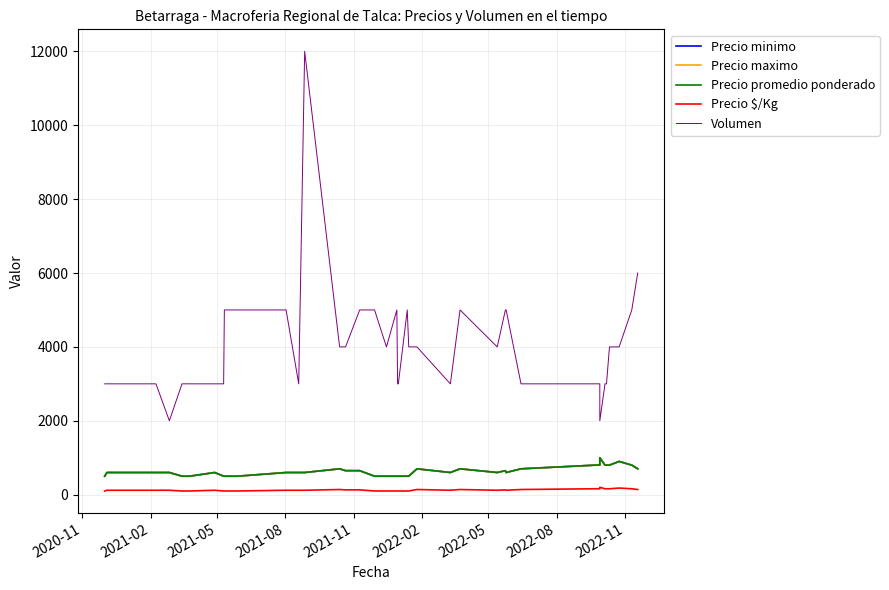

True or false: Precio $/Kg and Precio maximo intersect in this chart.

False